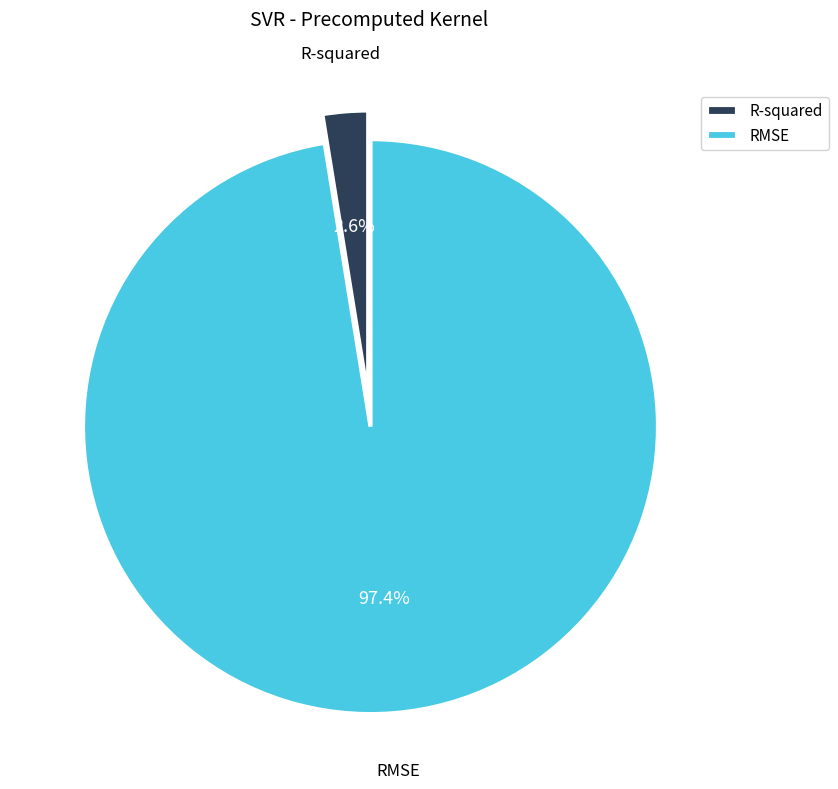

Between RMSE and R-squared, which is larger?

RMSE